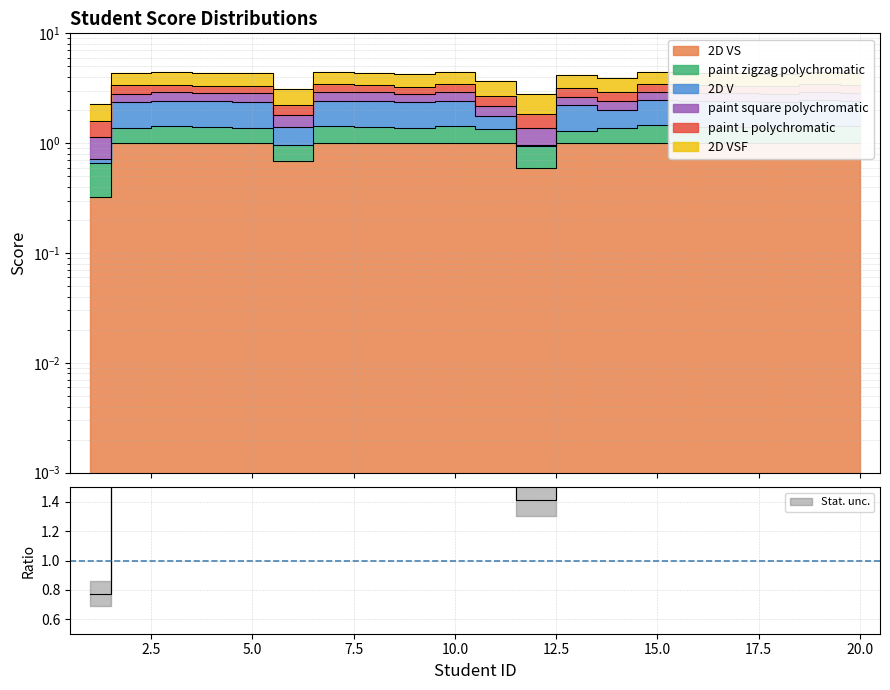

Does the chart have visible grid lines?

Yes